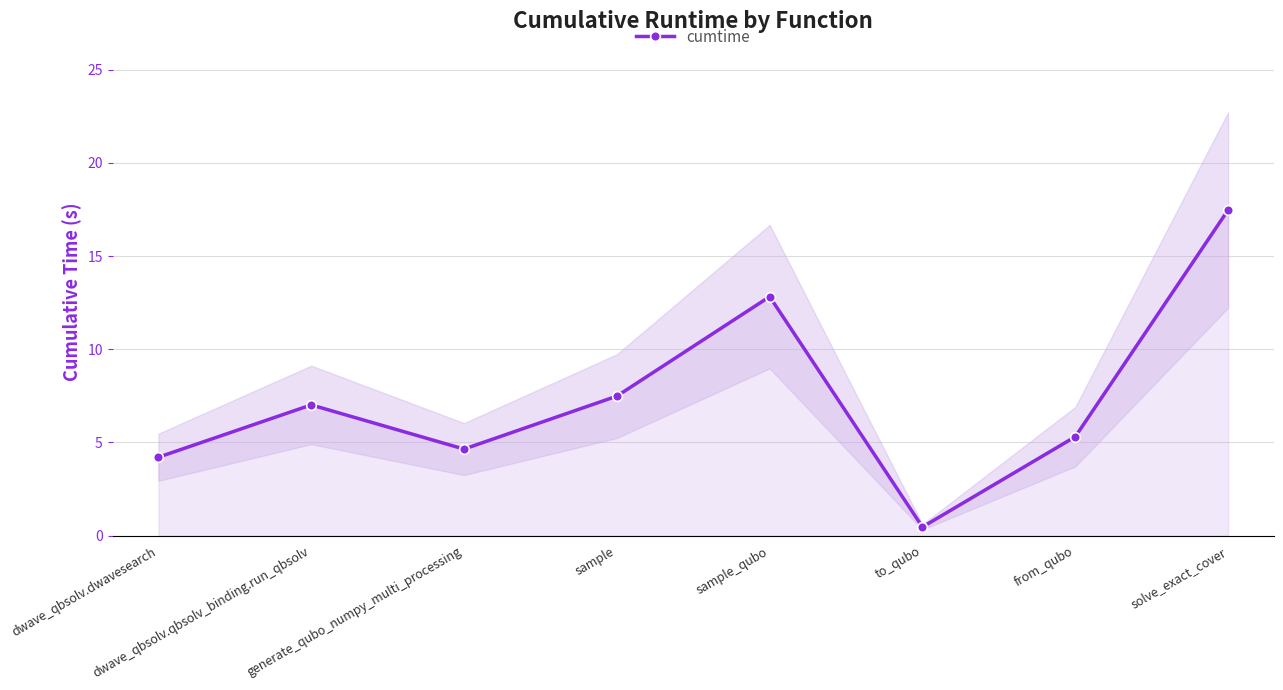

Where is the first local minimum?

generate_qubo_numpy_multi_processing